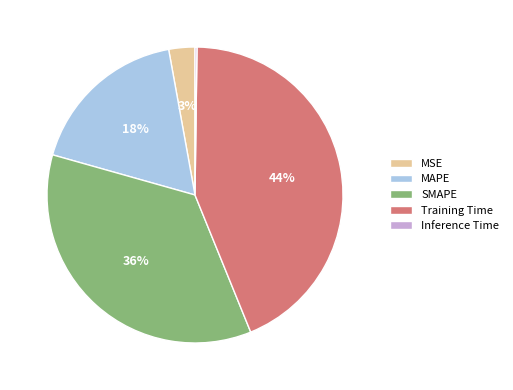

What percentage is the SMAPE slice, to the nearest percent?

36%